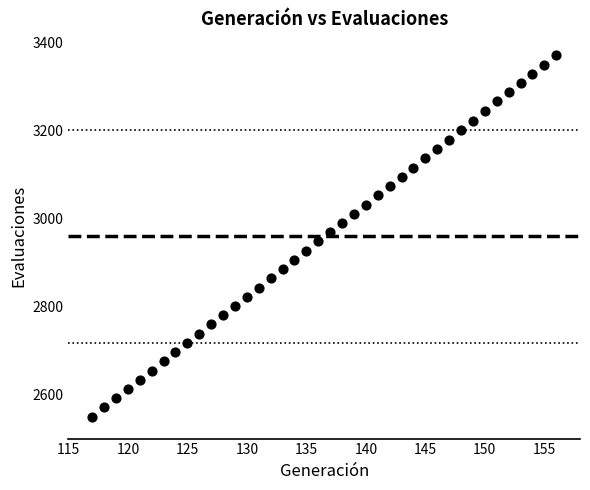

What is the range of Y values (max minus min)?

823